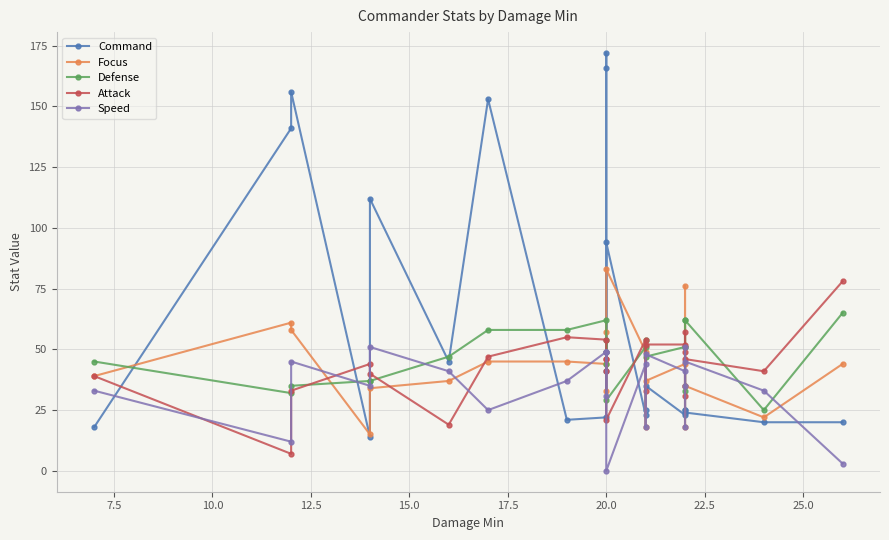

True or false: Defense and Focus intersect in this chart.

True